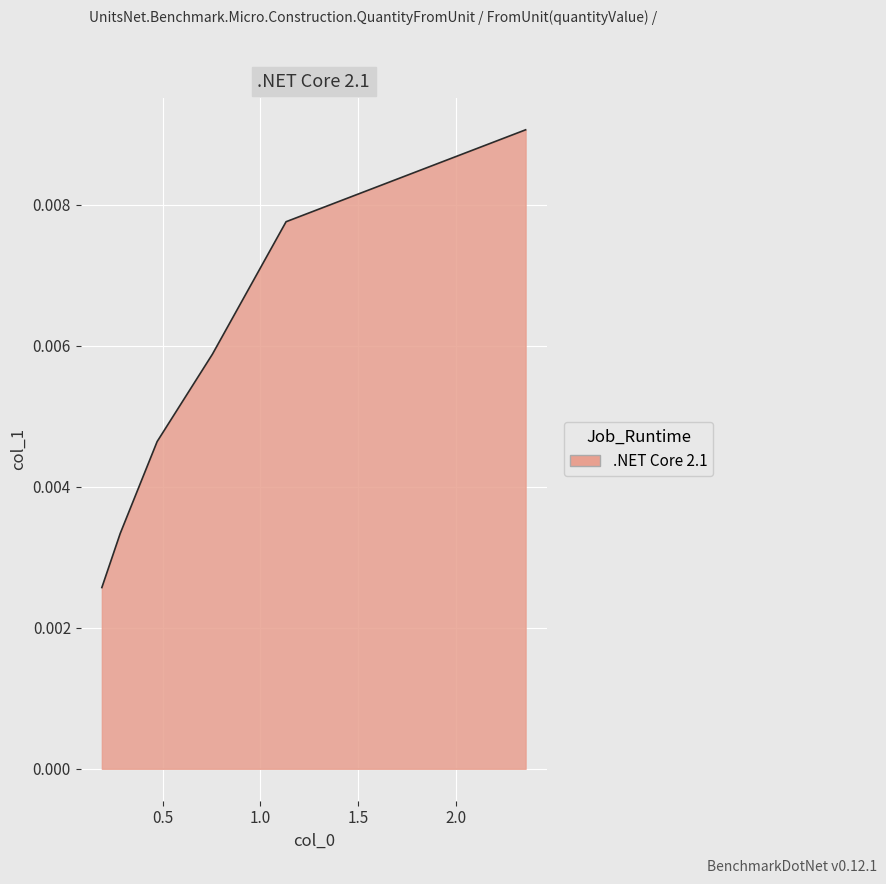

True or false: there are more than 0 points higher than both neighbors.

False